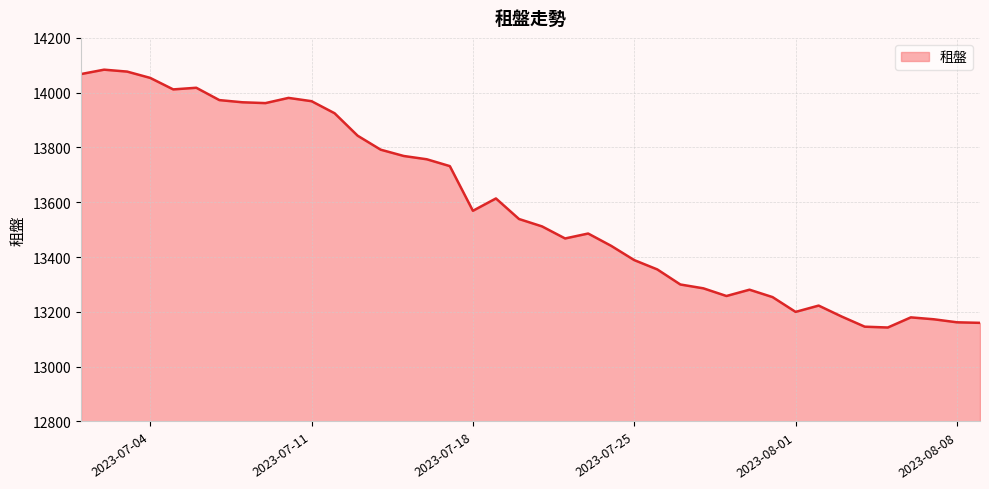

What is the average value?

13583